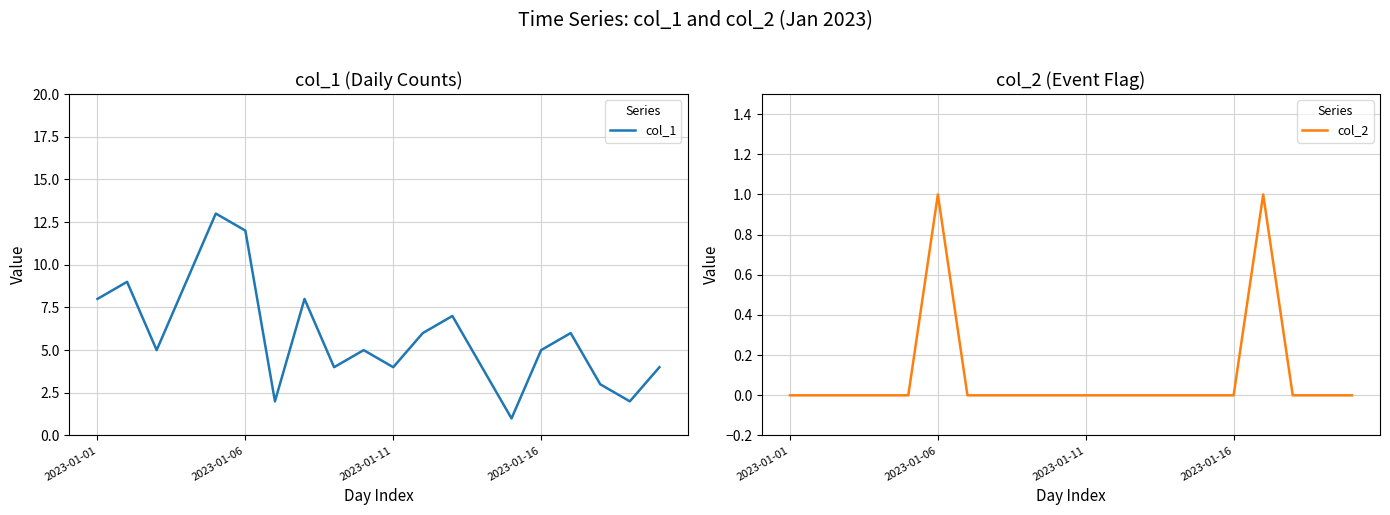

At how many categories does at least one series exceed 10?

2